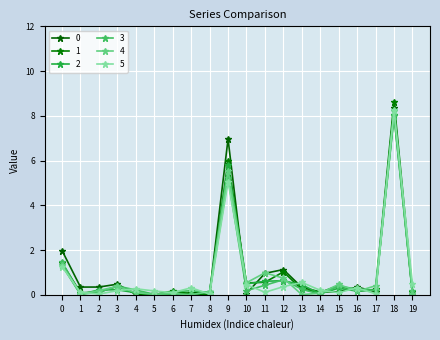

True or false: 5 has a value of 0.0 at 6.

False